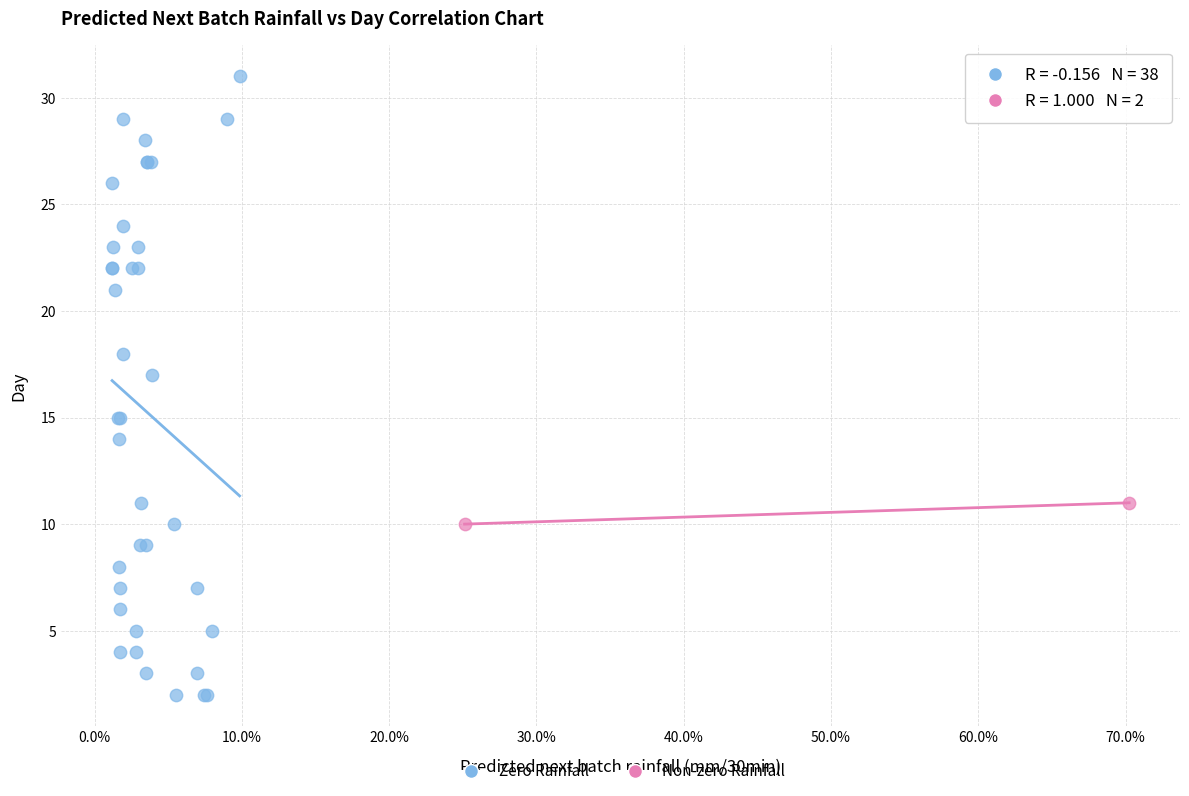

What are all the series names shown in the legend?

Zero Rainfall, Non-zero Rainfall